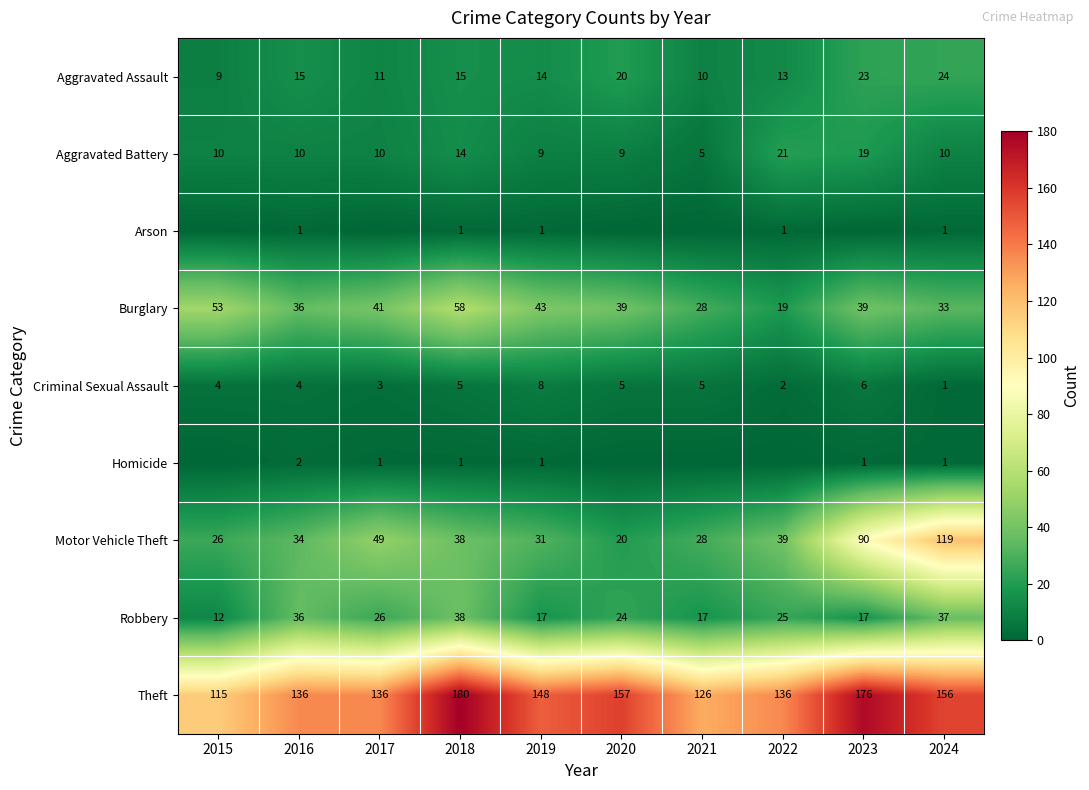

What is the maximum value shown in the chart?

180